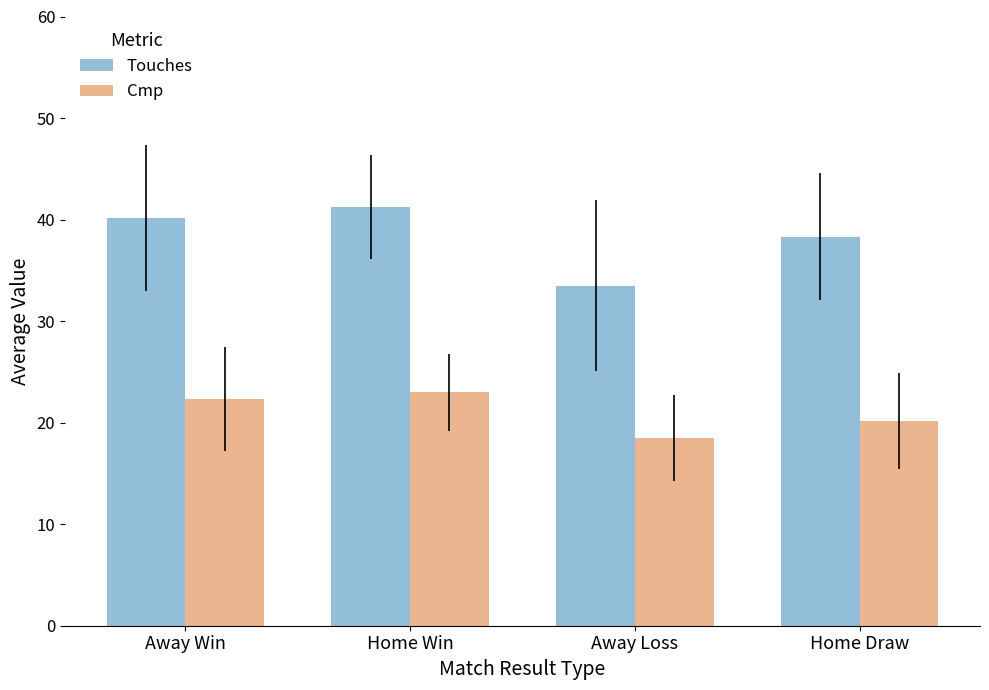

At which category is the sum across all series the highest?

Home Win